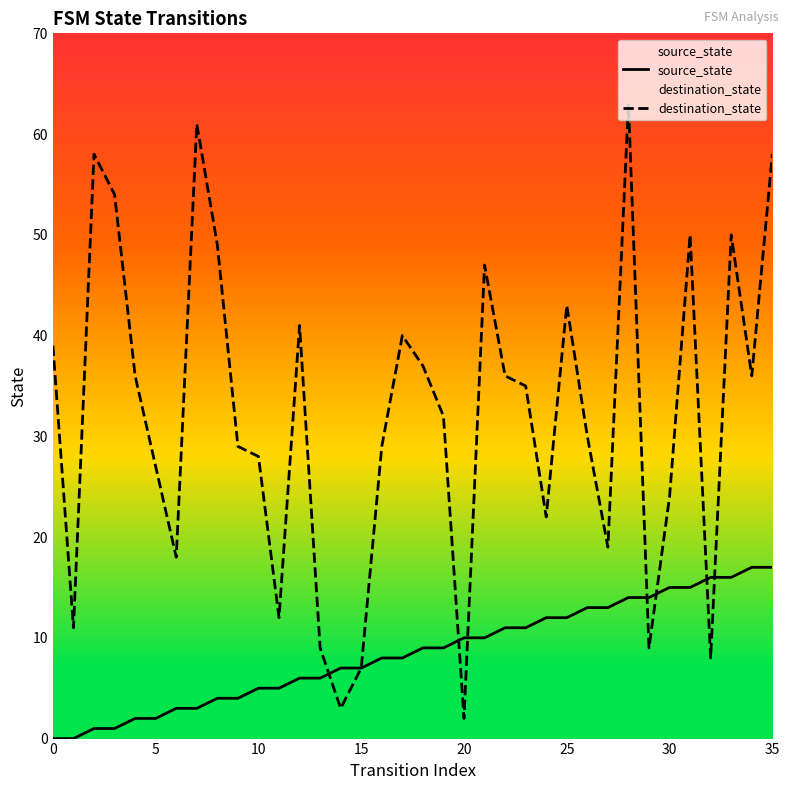

Is this an area chart (filled region under the line)?

No